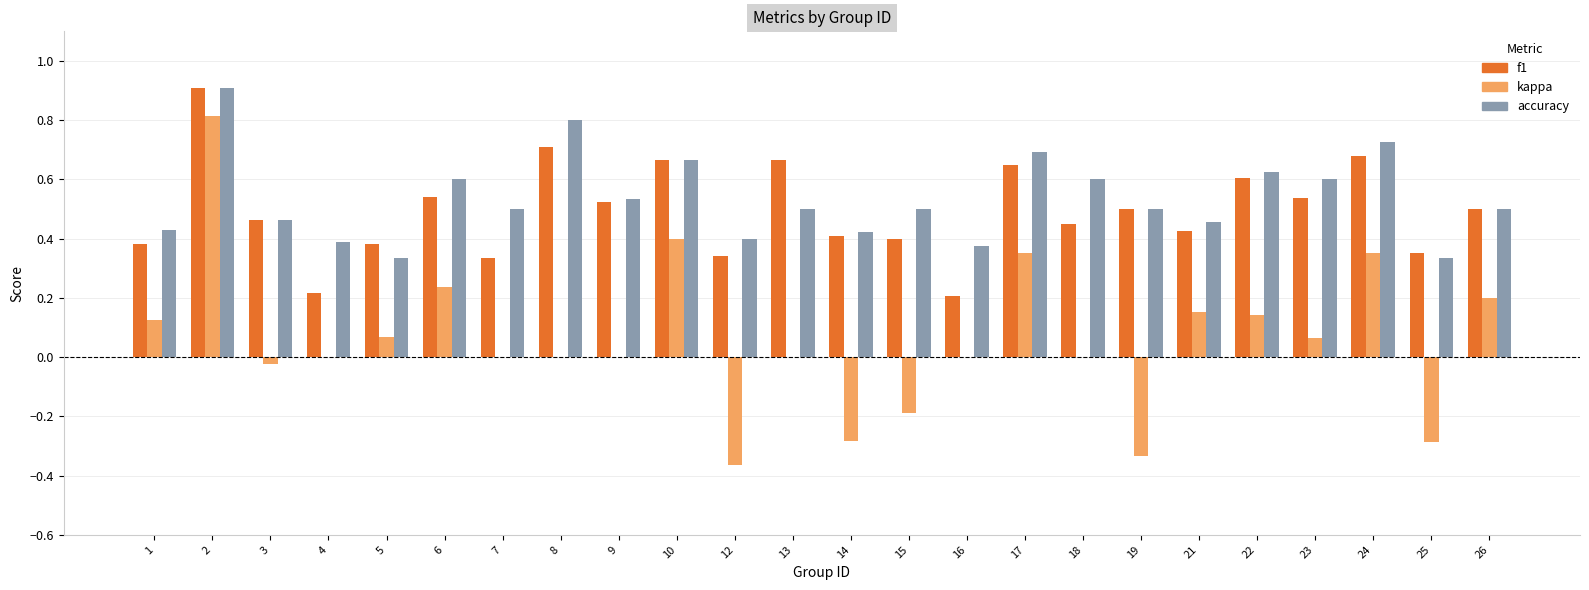

Which series has the largest total across all categories?

accuracy